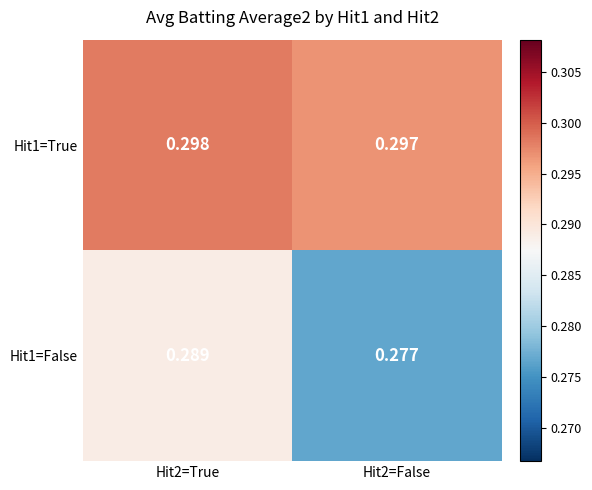

Is the value of Hit1=False at Hit2=True greater than the value of Hit1=True at Hit2=False?

No